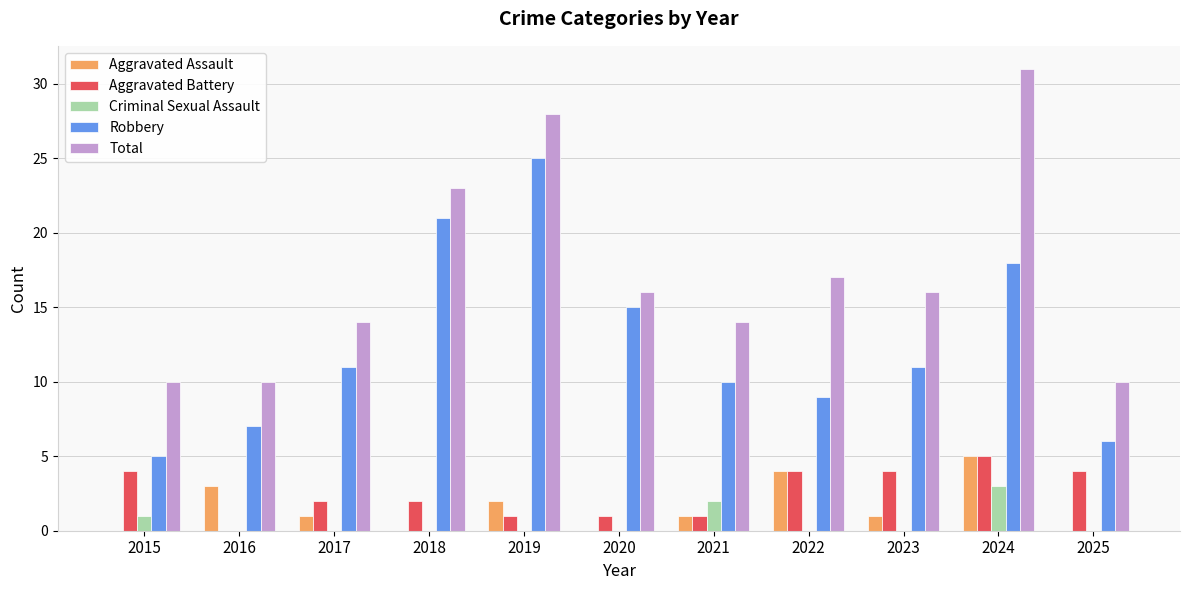

The value of Total at 2024 is 42. True or false?

False